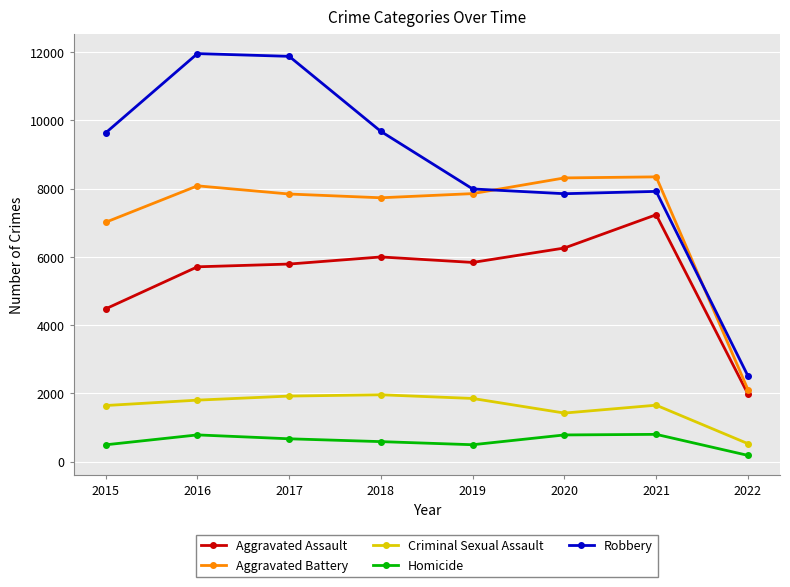

Which series has the widest spread of values?

Robbery